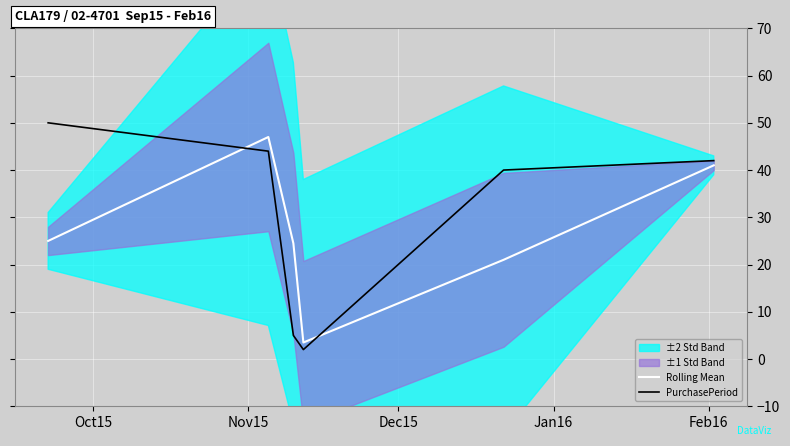

What is the maximum value for Rolling Mean?

47.0